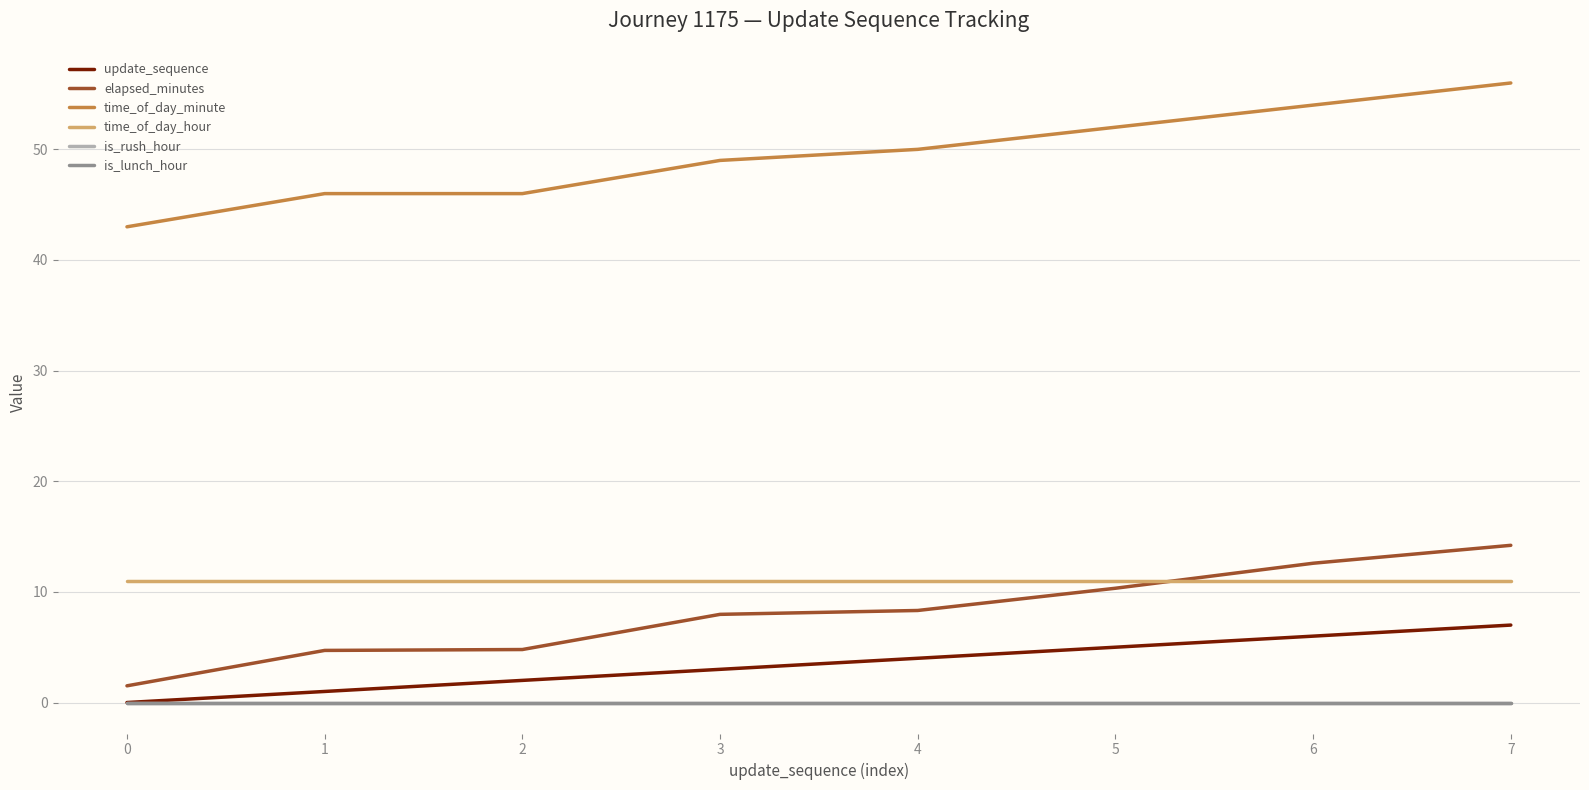

What is the difference between the highest and lowest values at 0?

43.0